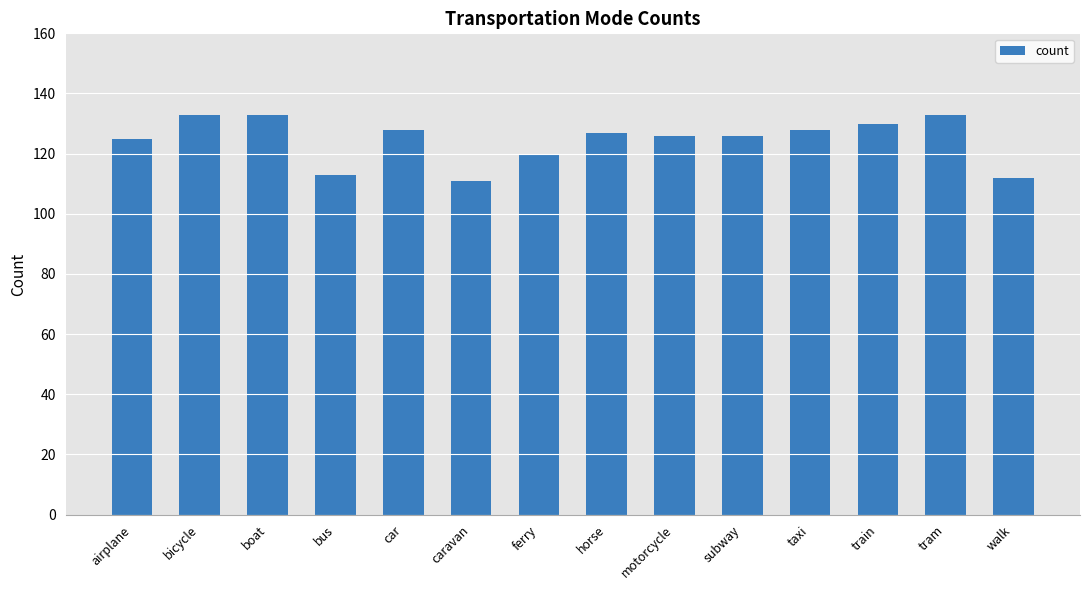

Read the value at boat, to the nearest 10.

130